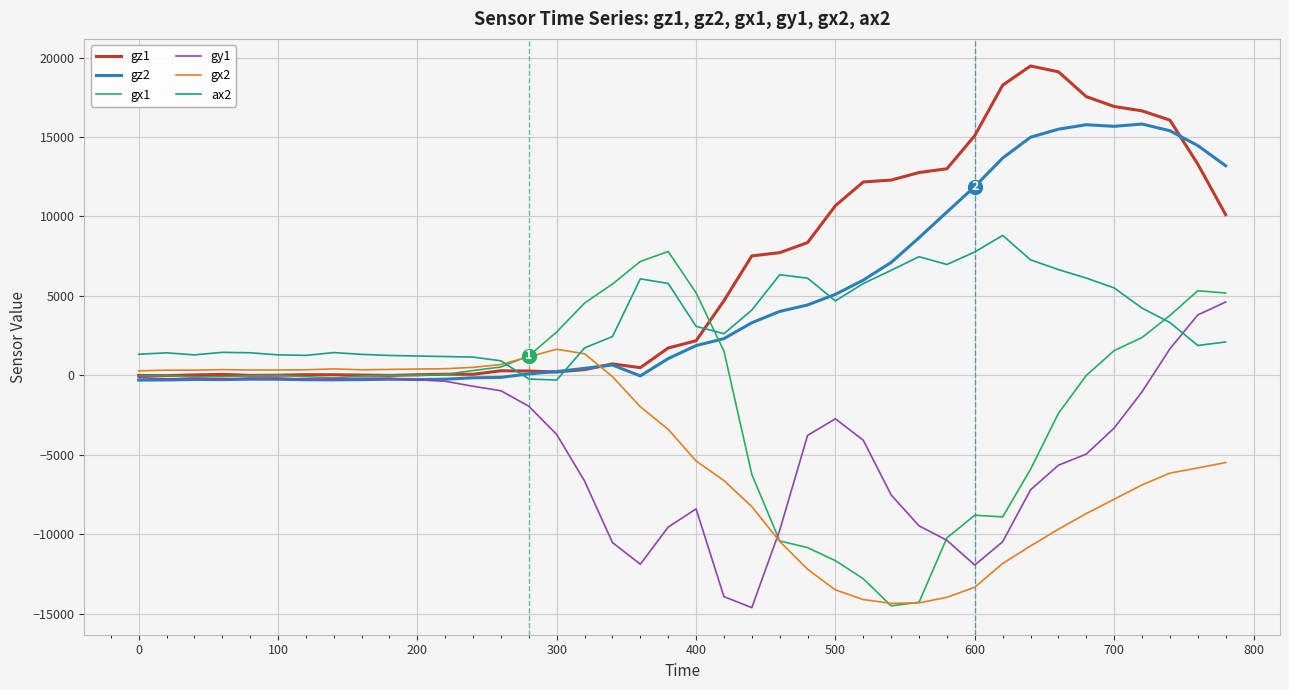

What is the greatest value displayed?

19468